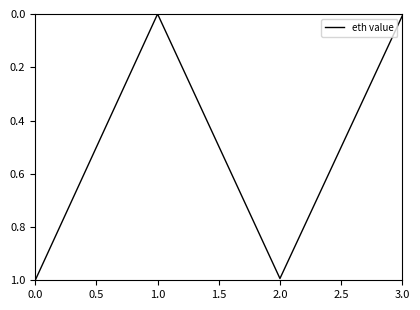

True or false: there are more than 2 points higher than both neighbors.

False